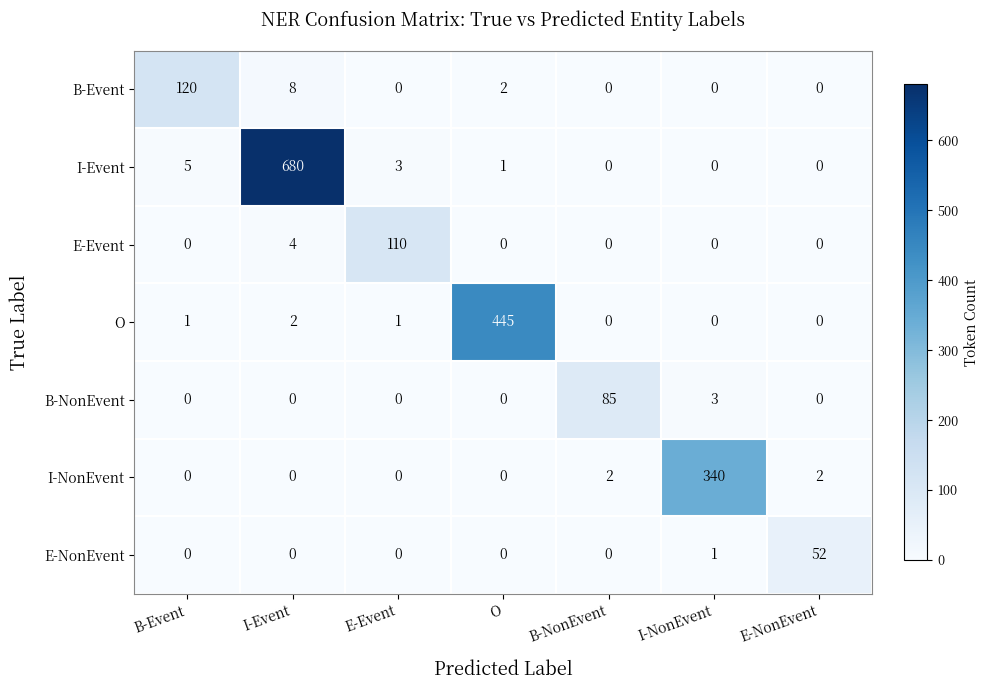

List the series in order of their peak value, highest first.

I-Event, O, I-NonEvent, B-Event, E-Event, B-NonEvent, E-NonEvent